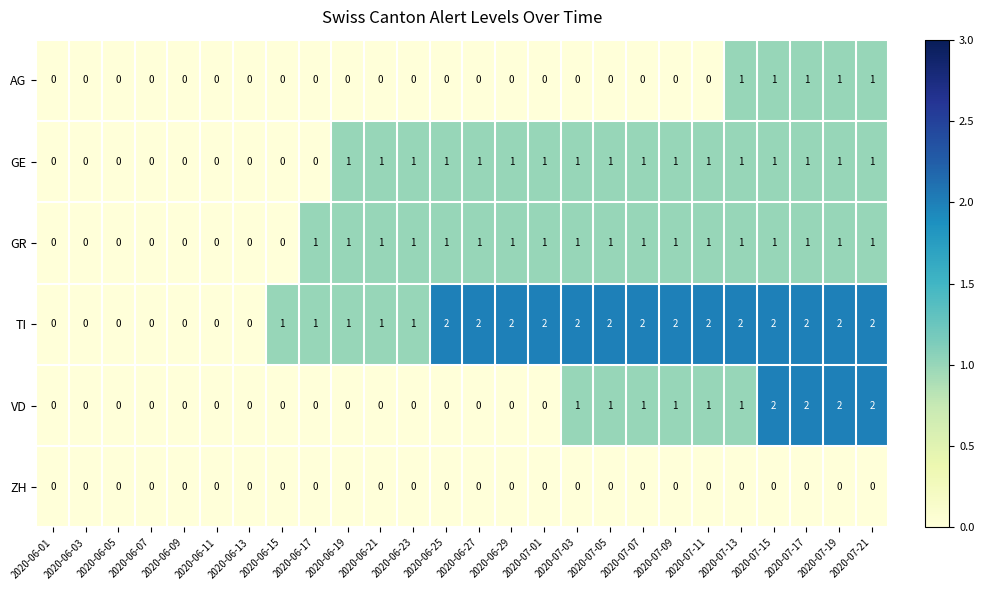

Is the value of GE at 2020-06-17 greater than the value of VD at 2020-07-19?

No